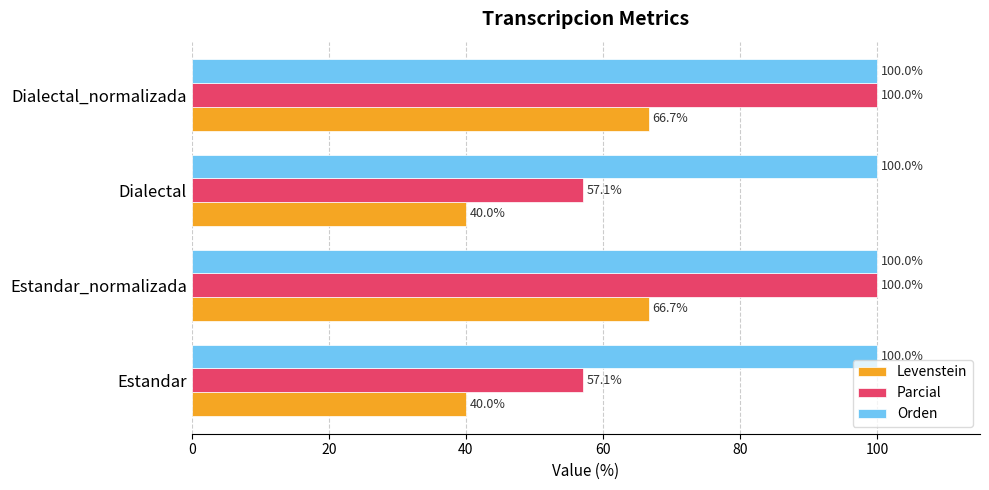

What is the difference between the second highest and minimum values in the Levenstein series?

26.7